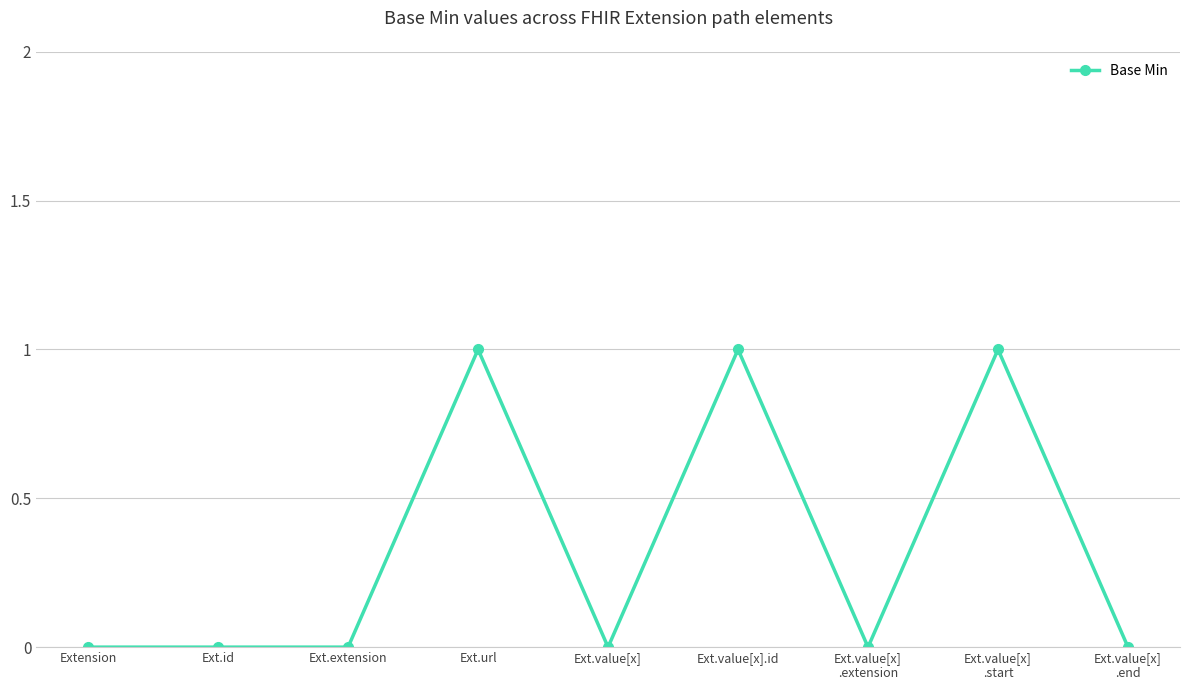

True or false: there are more than 1 points higher than both neighbors.

True